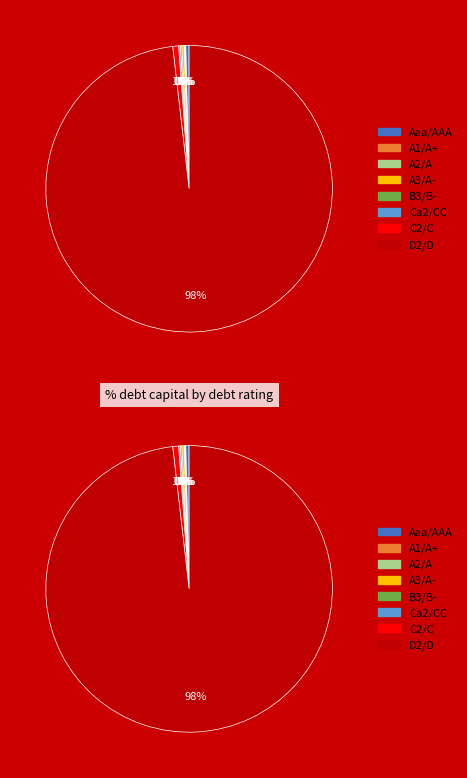

The A2/A slice represents 1% of the pie. True or false?

True